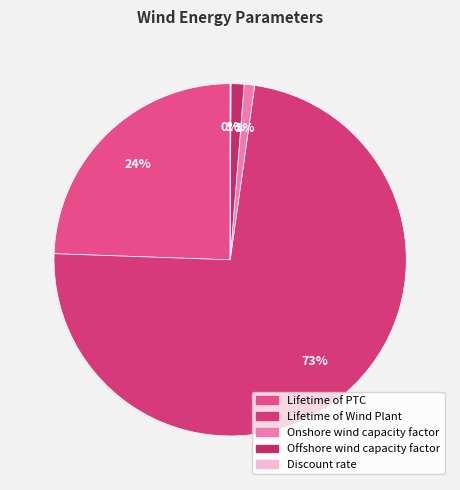

To the nearest percent, what percentage of the pie is Lifetime of Wind Plant?

73%